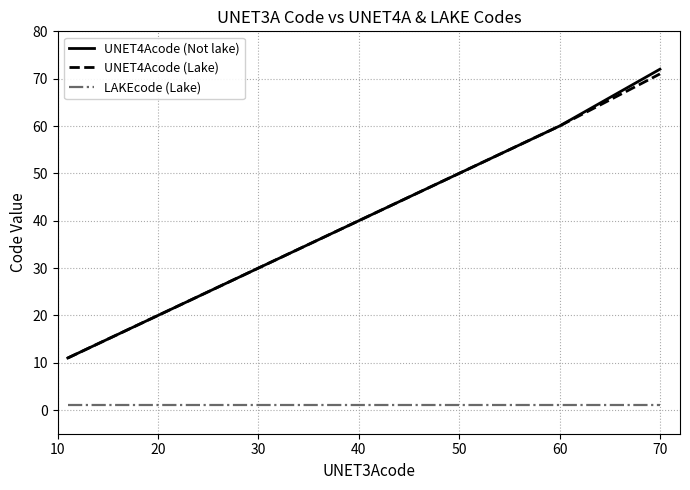

True or false: UNET4Acode (Lake) and LAKEcode (Lake) intersect in this chart.

False